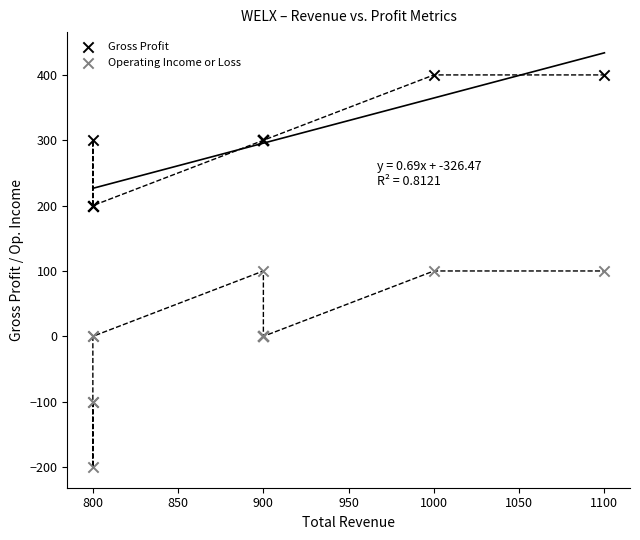

Which series contains the lowest Y value?

Operating Income or Loss